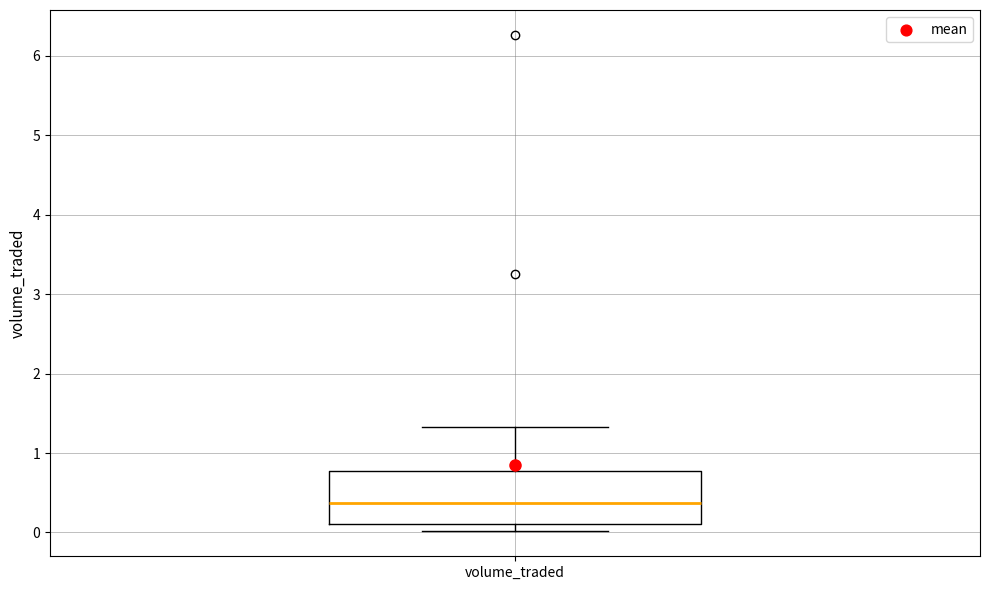

Where does the median line of the box for volume_traded sit on the y-axis? The values are not printed on the chart, so give them approximately, as read against the axis.

0.4